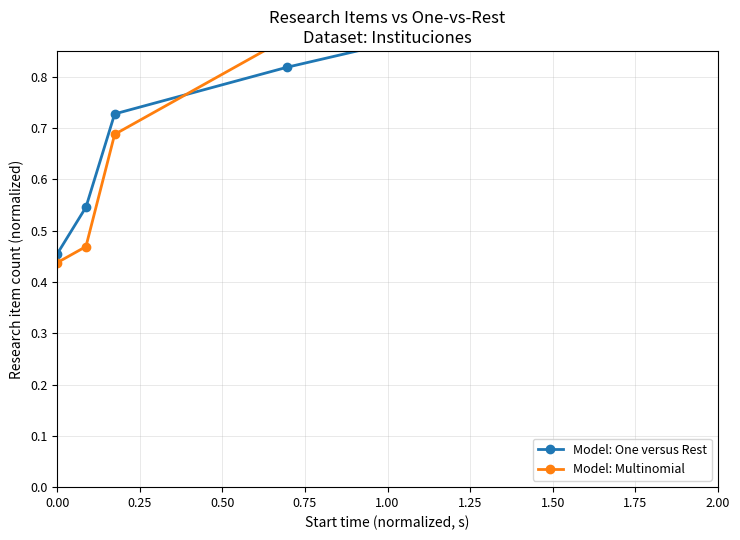

What is the total value across all series at 0.50?

1.4